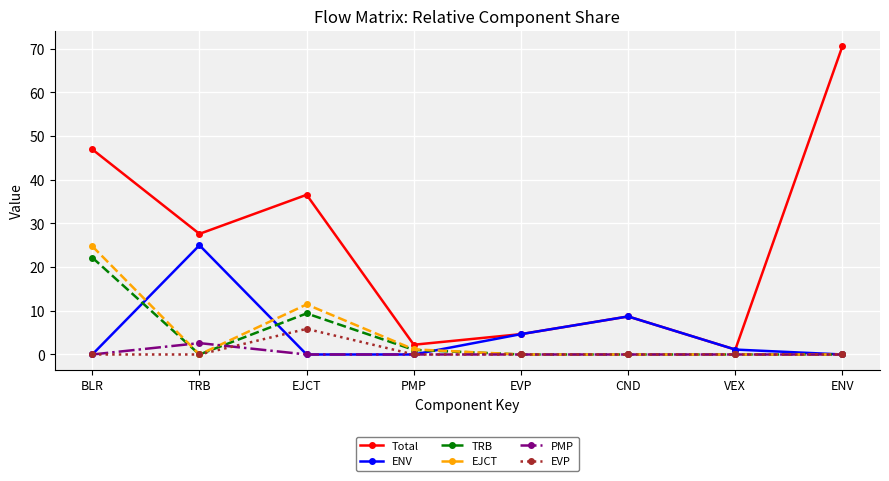

The EJCT series shows 0.0 at EVP. True or false?

True